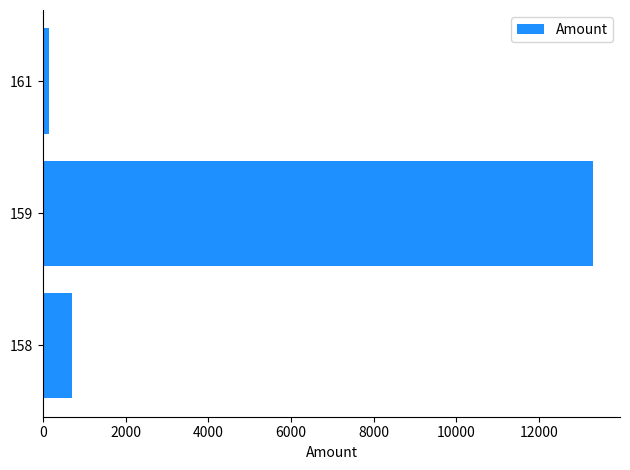

List the labels in order of value, smallest first.

161, 158, 159